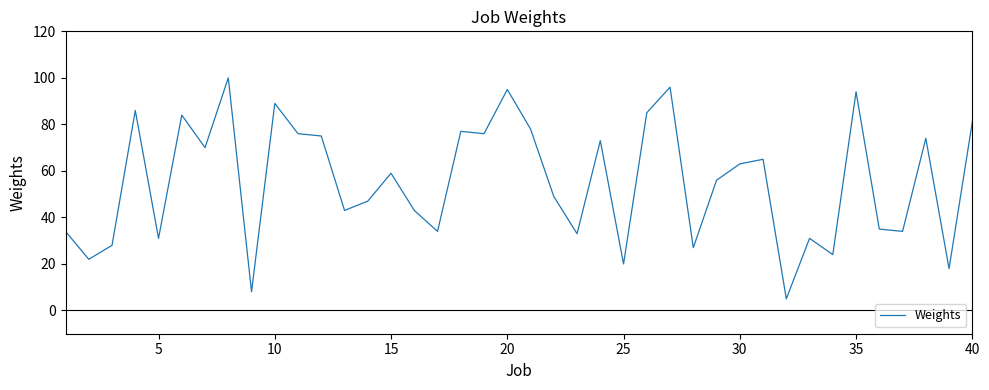

What is the smallest value displayed?

5